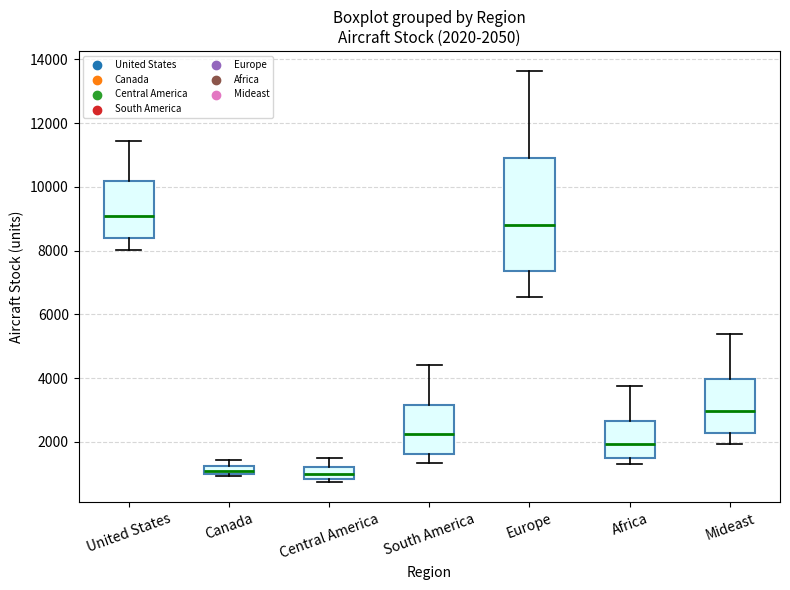

Comparing the boxes themselves (not the whiskers), which one is the tallest?

Europe